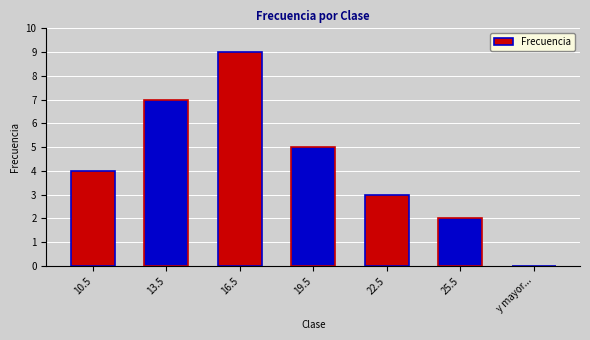

What is the sum of the values at 22.5 and 16.5?

12